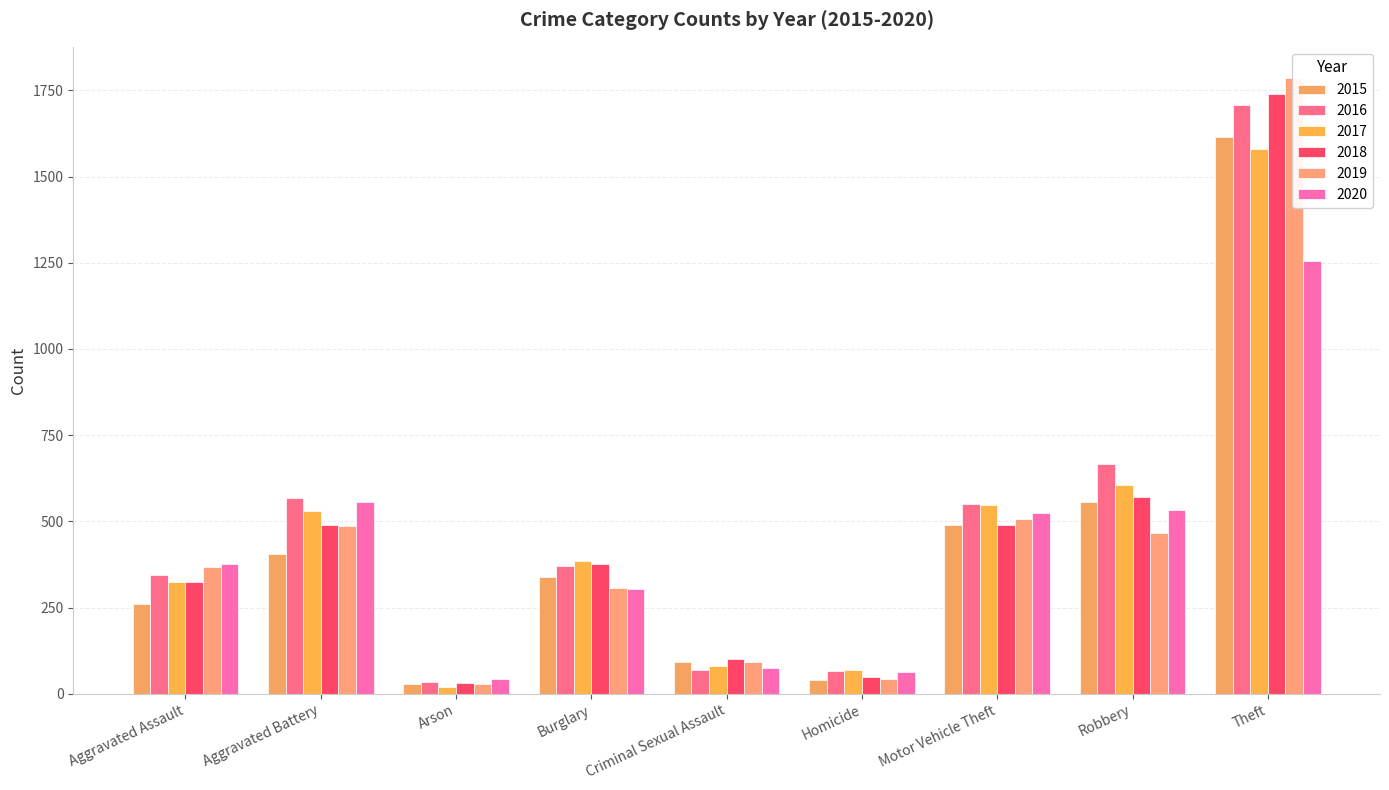

At which label does 2019 first exceed 368?

Aggravated Battery